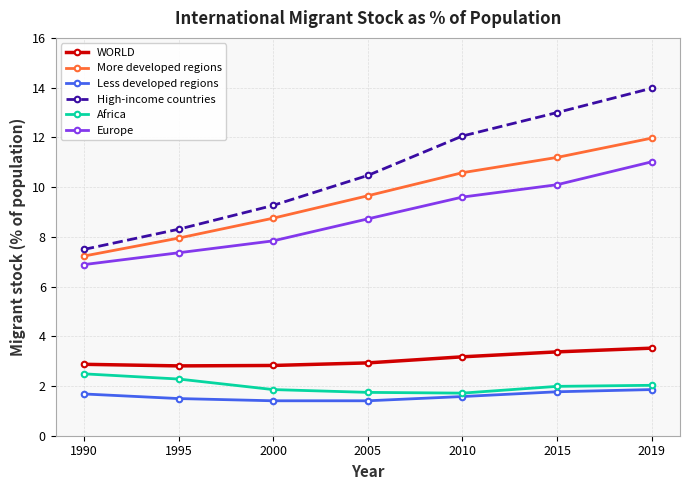

What are all the series names shown in the legend?

WORLD, More developed regions, Less developed regions, High-income countries, Africa, Europe